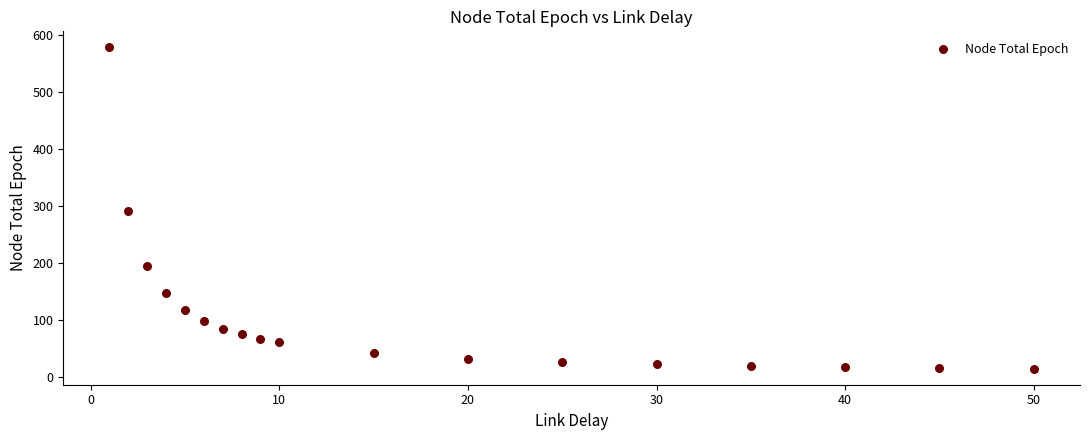

What is the range of Y values (max minus min)?

564